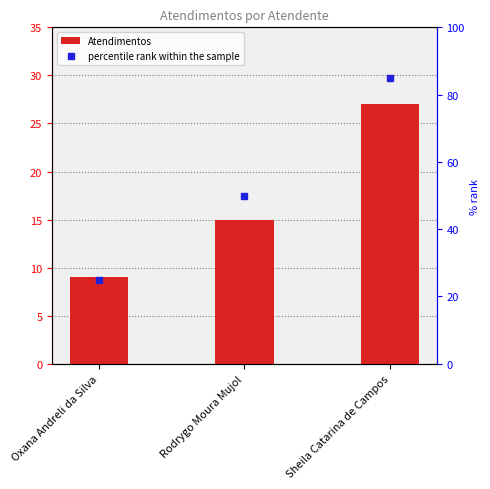

At how many categories does at least one series exceed 76?

1